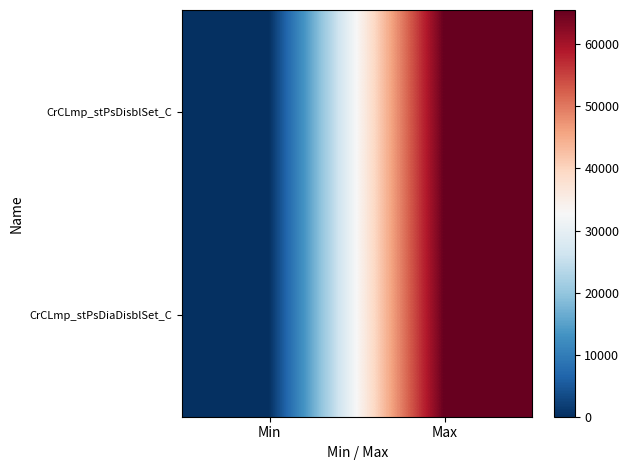

At which category is the sum across all series the highest?

Max